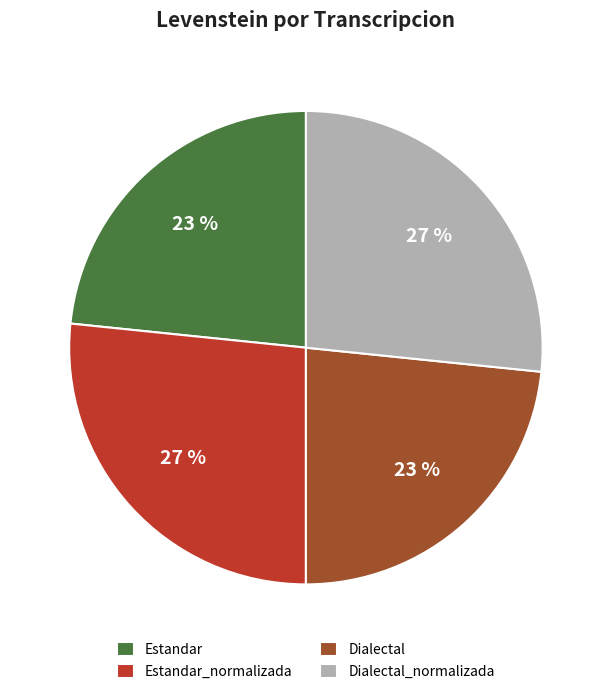

The Estandar slice represents 23% of the pie. True or false?

True